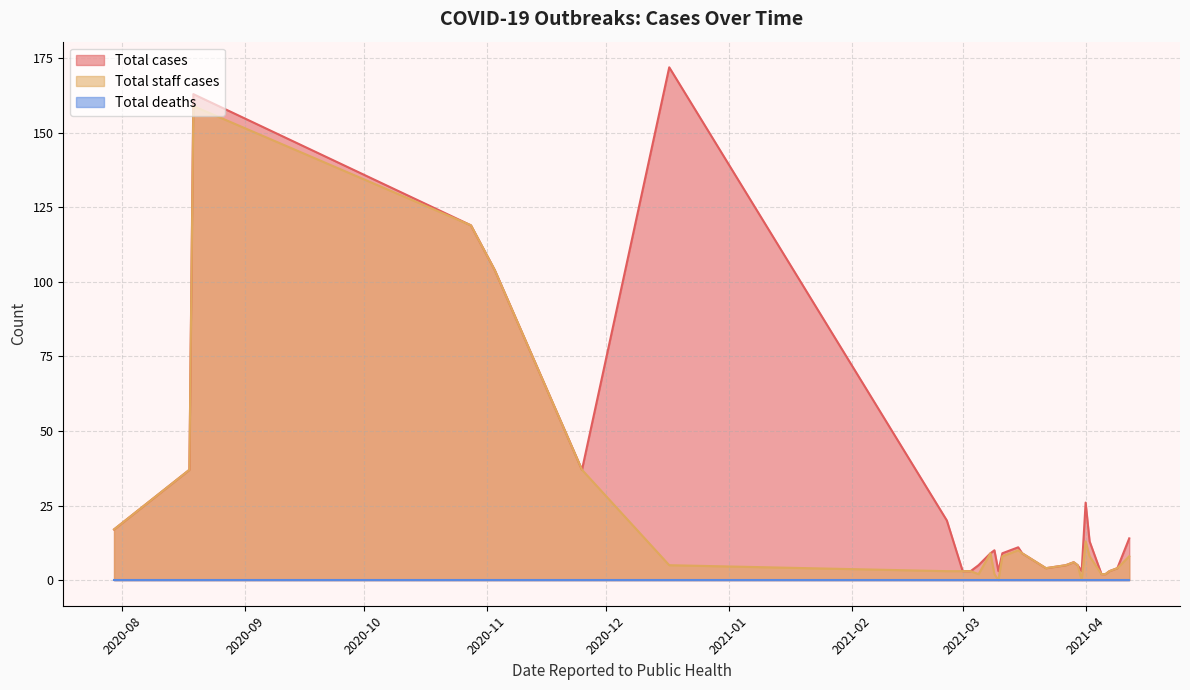

Which series has the largest total across all categories?

Total cases